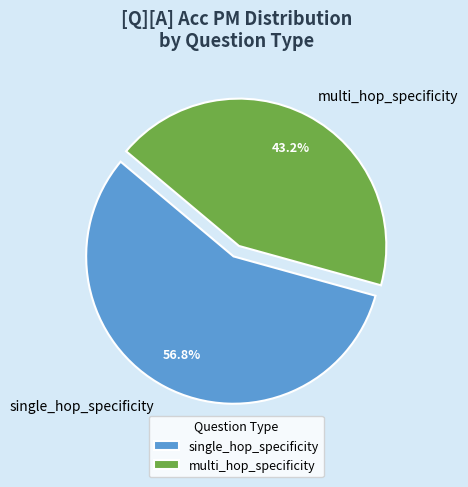

True or false: multi_hop_specificity accounts for 59% of the total.

False